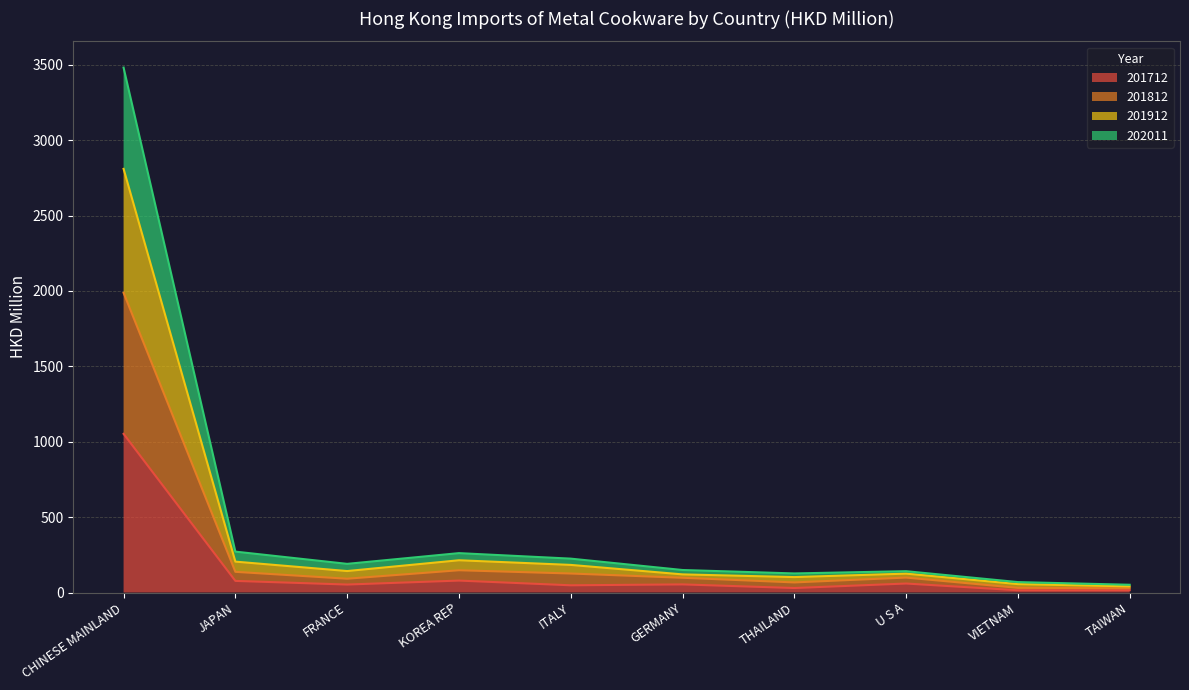

True or false: 201712 and 201912 intersect in this chart.

False